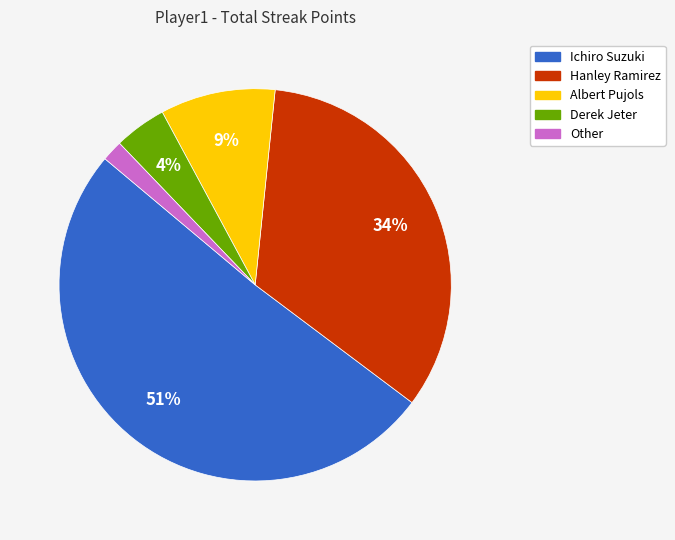

To the nearest percent, what is the difference between the largest and smallest slice percentages?

49%